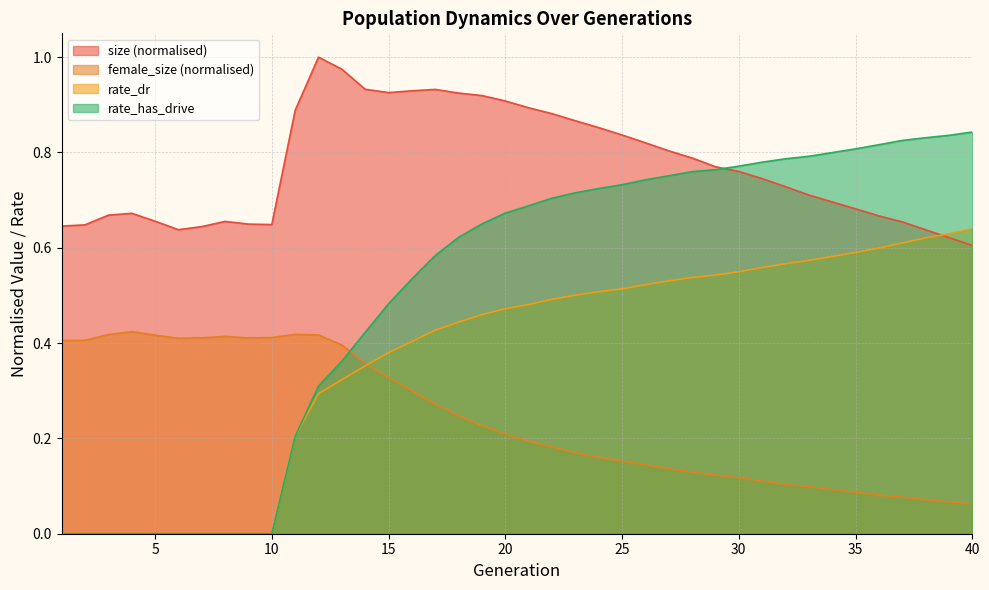

How many lines are shown in the chart?

4